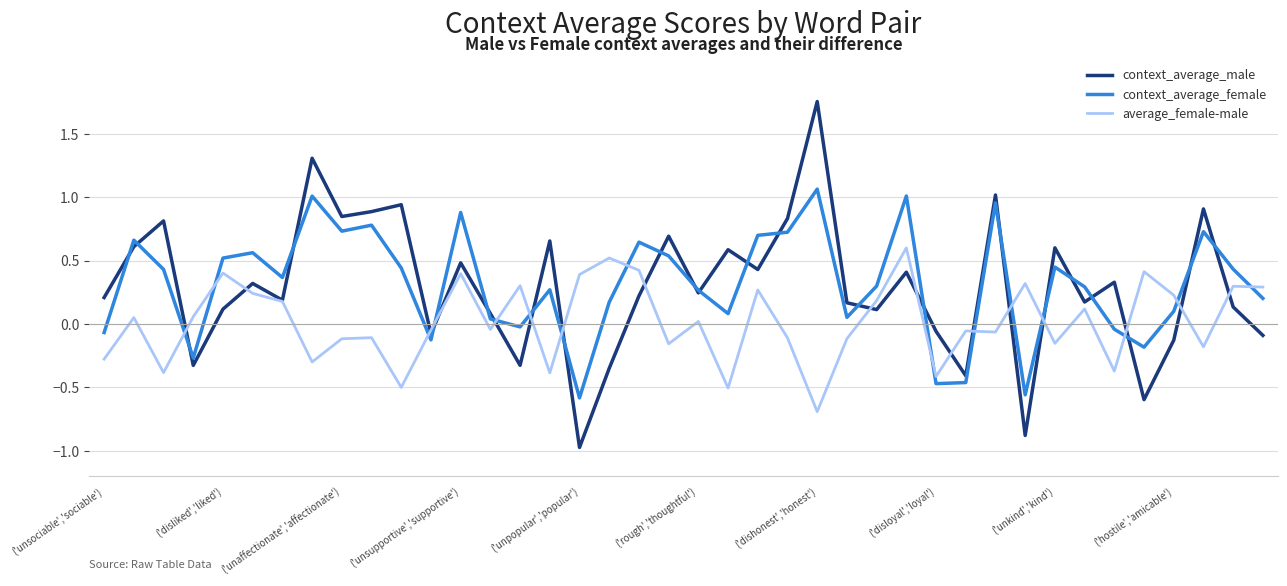

Which series has the largest range (max minus min)?

context_average_male